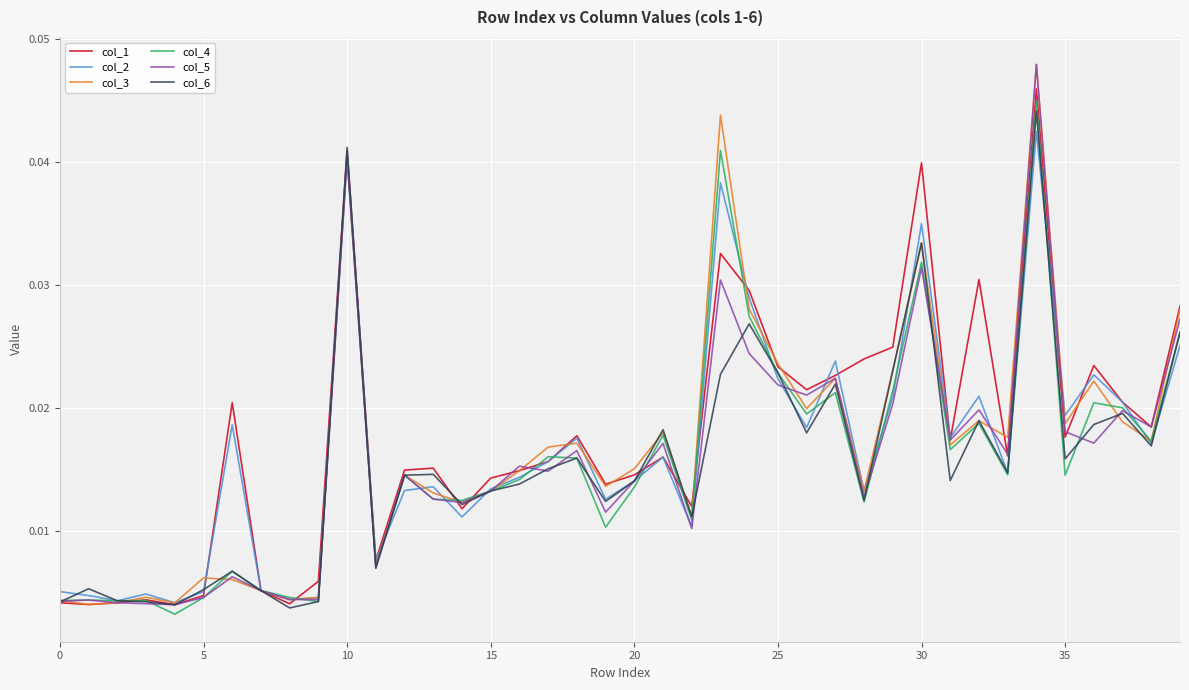

What is the label of the 12th point from the right?

28